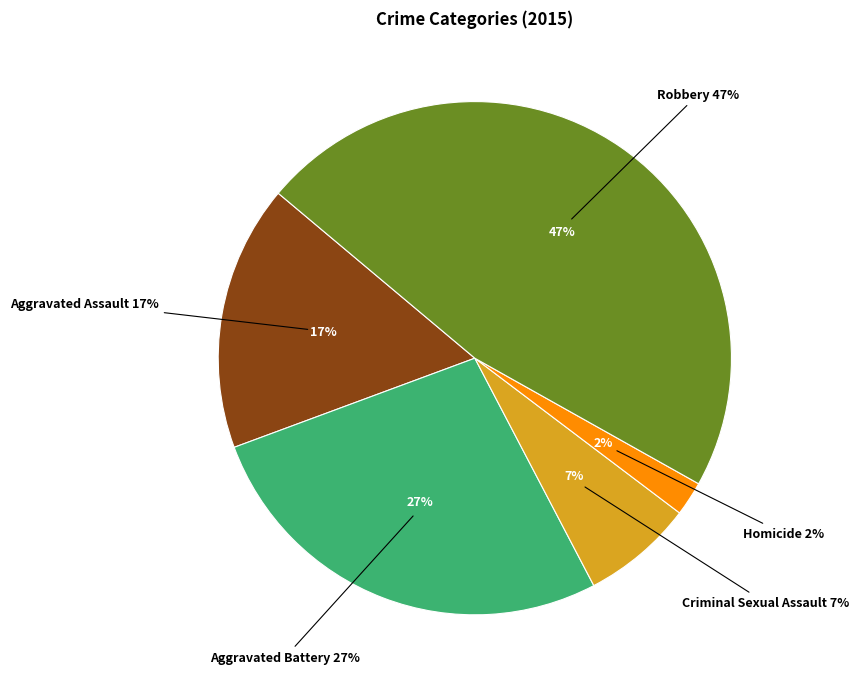

True or false: Homicide accounts for 2% of the total.

True